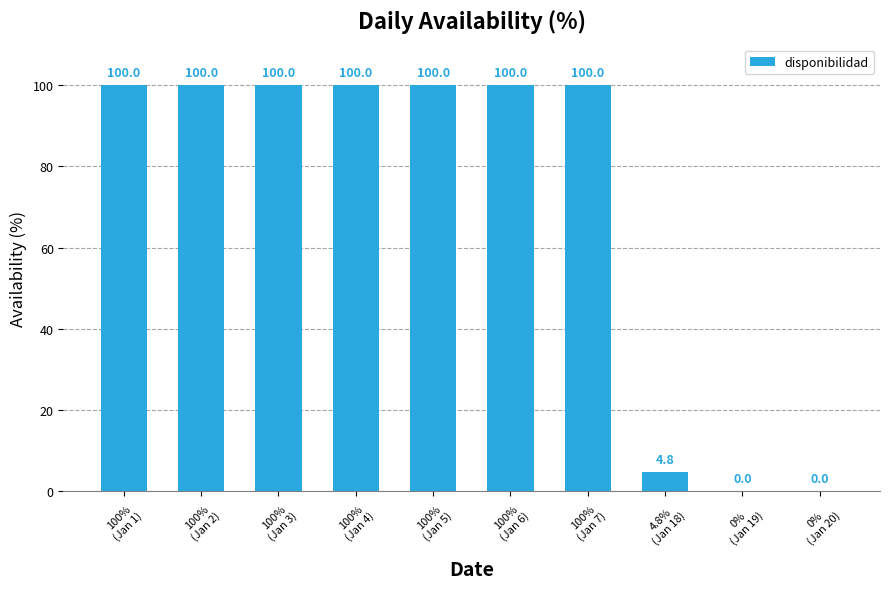

What is the greatest value displayed?

100.0